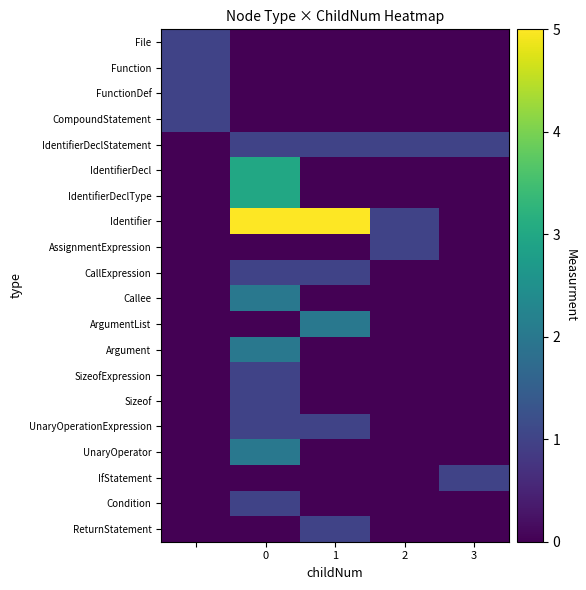

What is the maximum value shown in the chart?

5